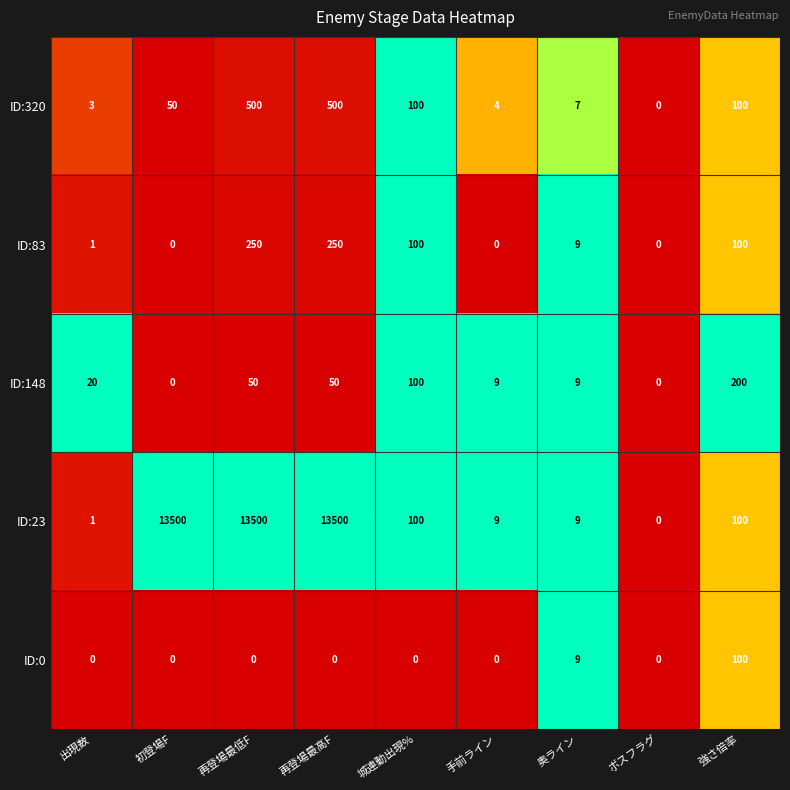

True or false: ID:23 has a value of 9380 at 再登場最低F.

False